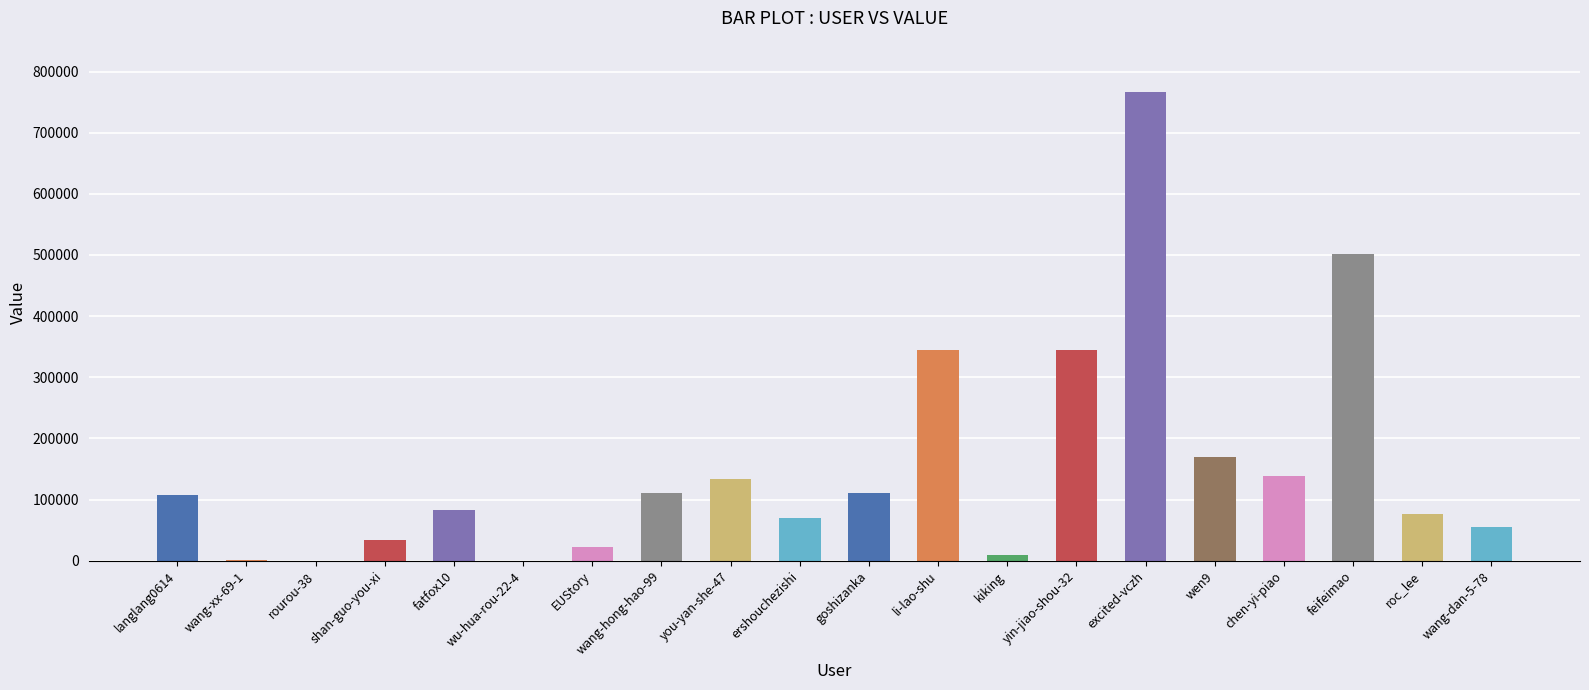

Count the number of data series in this chart.

1